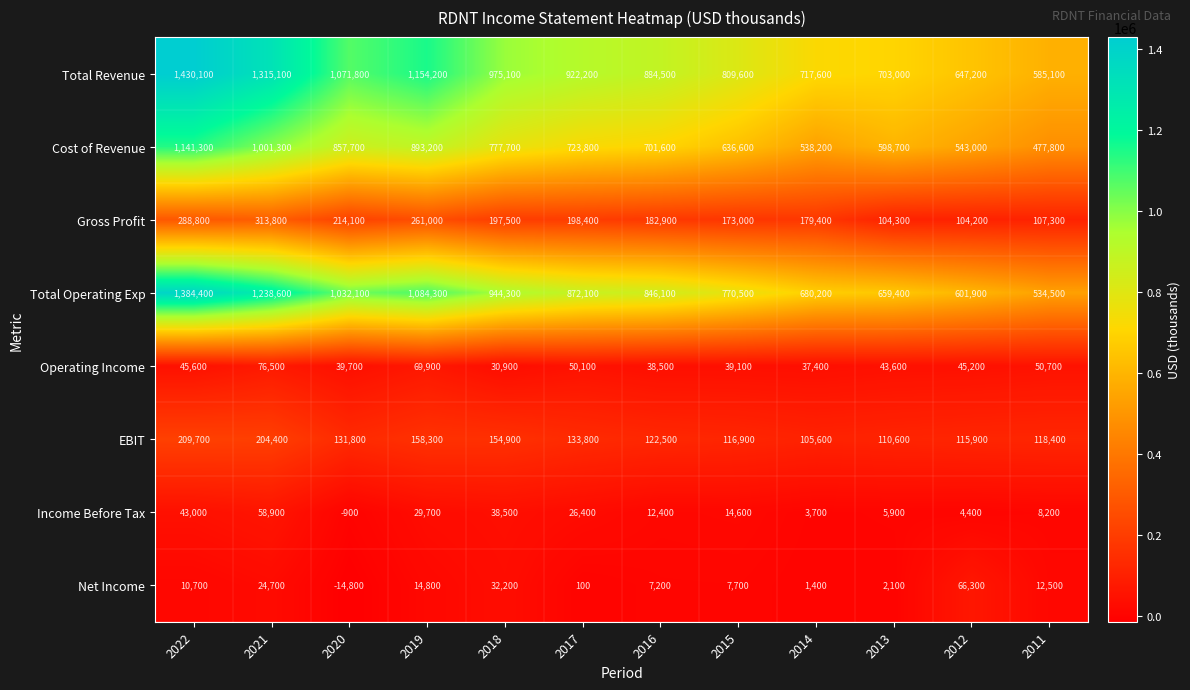

Which category has the lowest value across all series?

2020